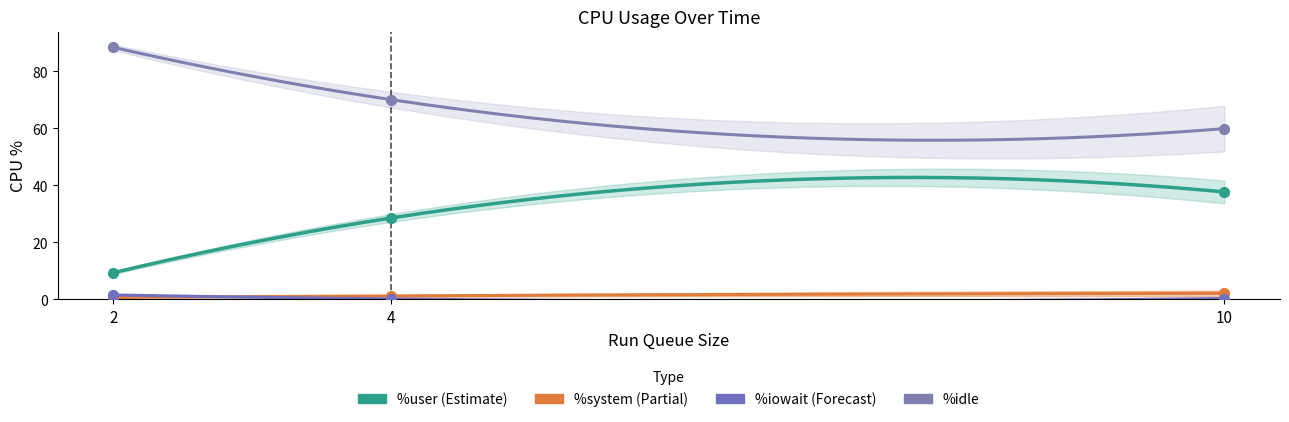

At how many categories does at least one series exceed 84?

1